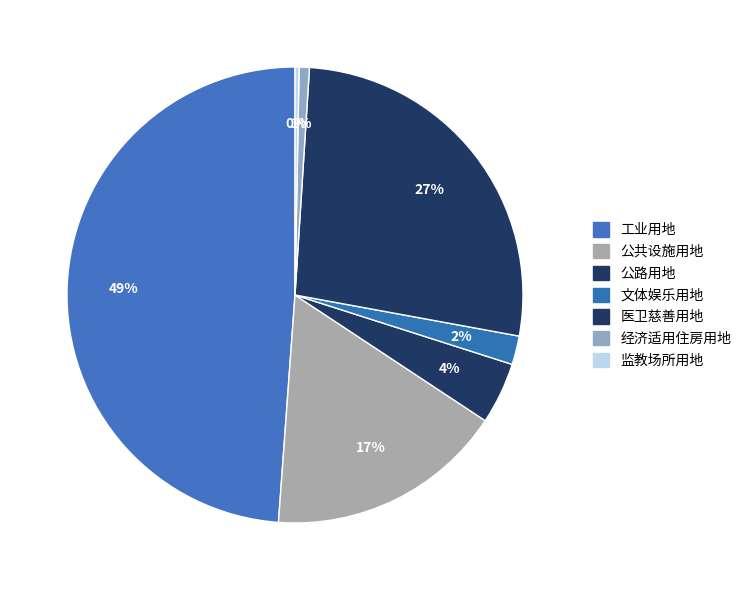

To the nearest percent, what portion does 公共设施用地 represent?

17%